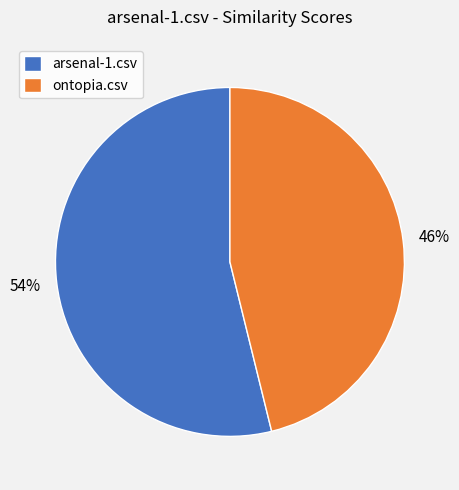

What percentage is the arsenal-1.csv slice, to the nearest percent?

54%